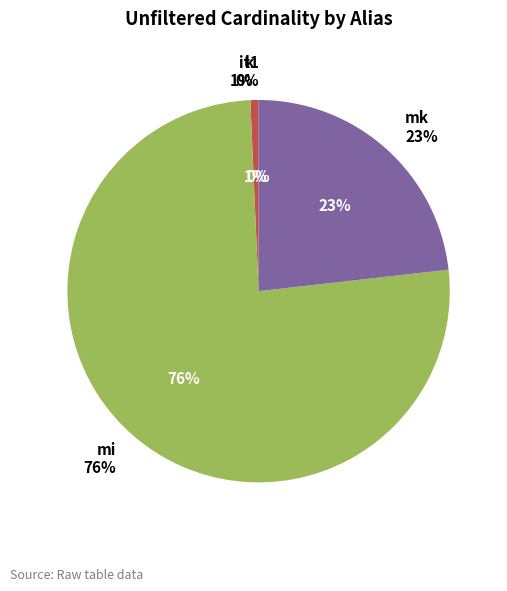

Is the sum of it1 and mi greater than half?

Yes